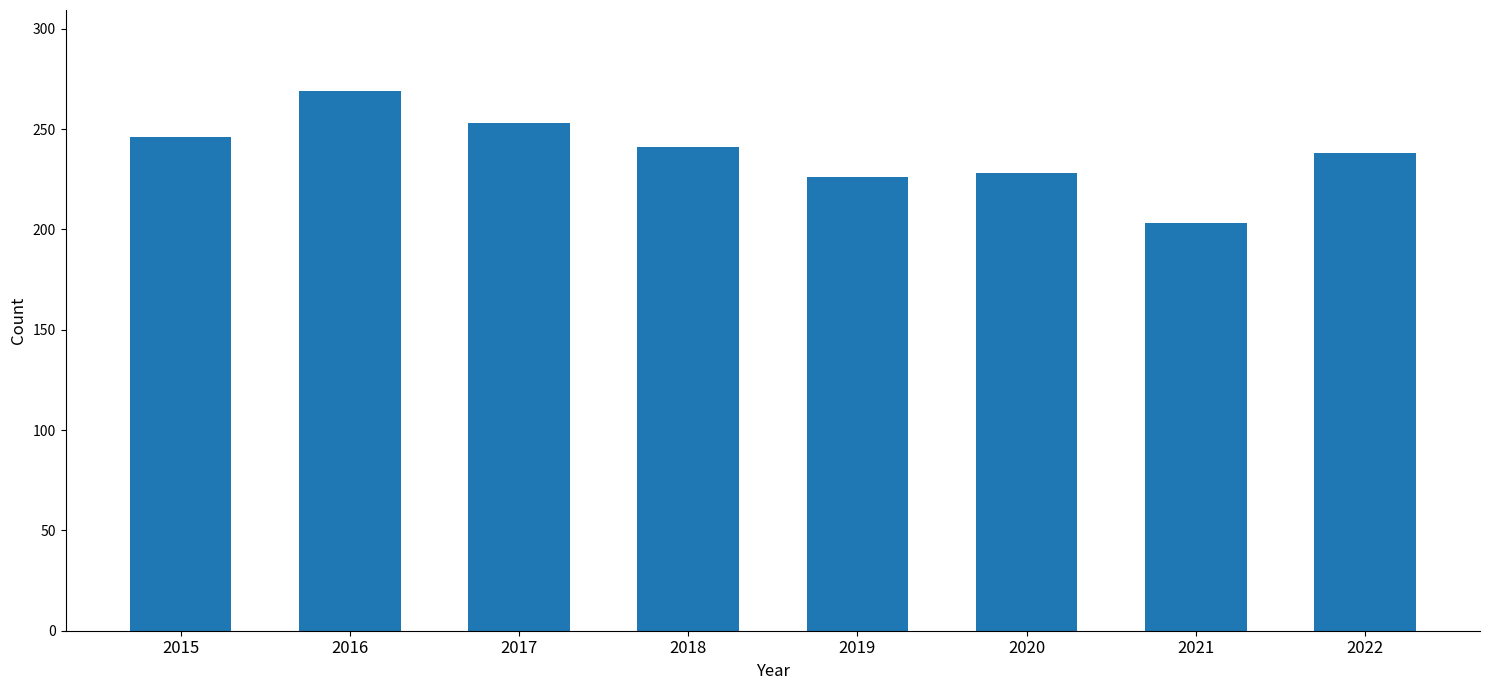

The chart shows a value of 238 at 2022. True or false?

True